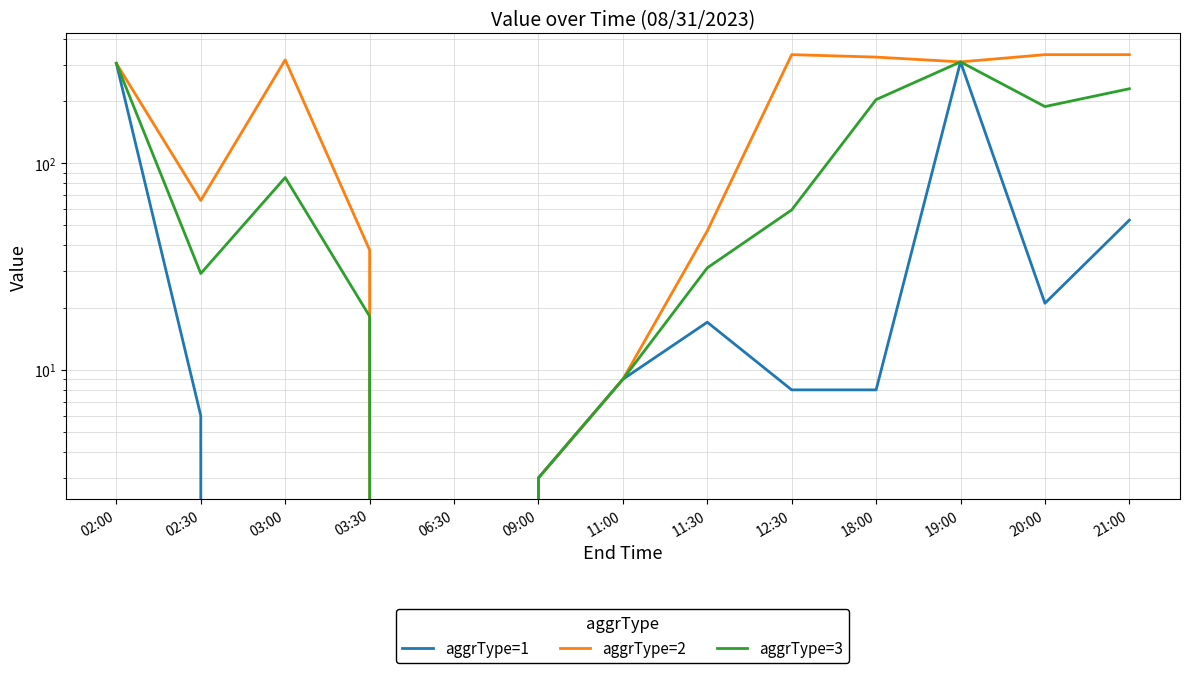

What is the sum of the aggrType=3 values at 19:00 and 09:00?

312.0